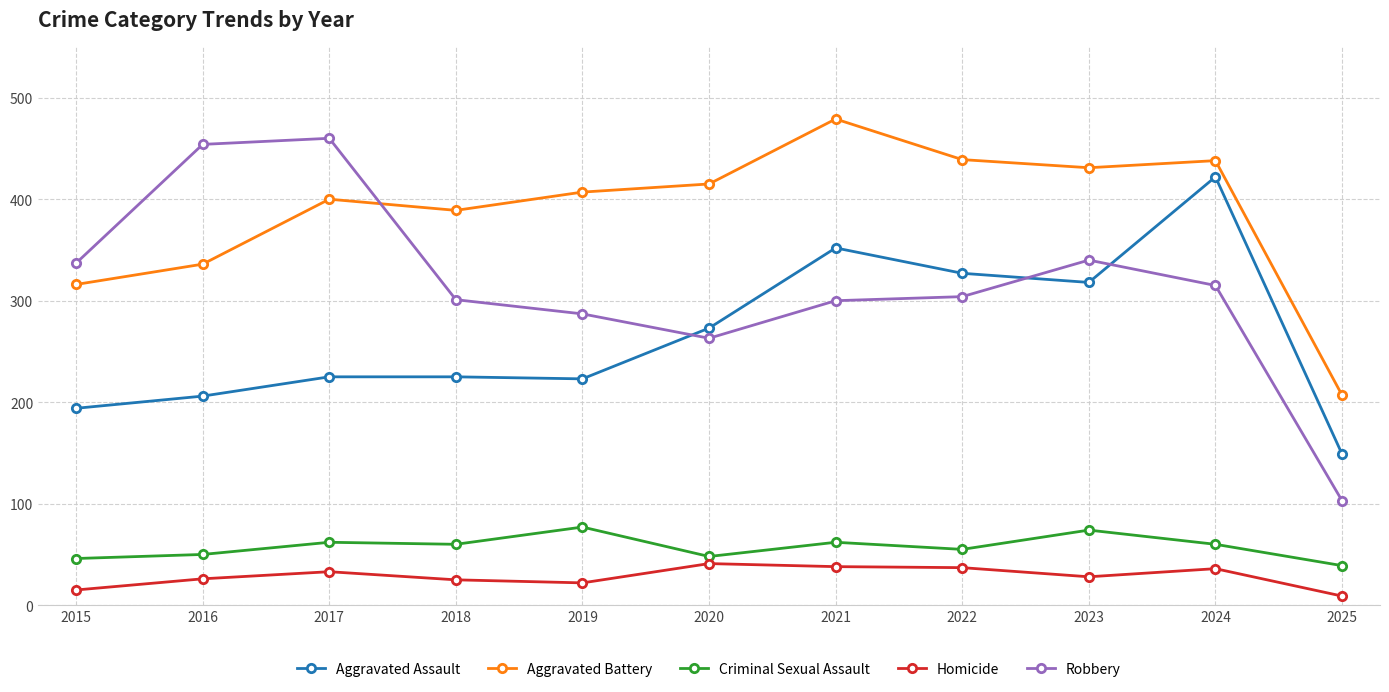

Is it true that Aggravated Battery equals 336 at 2016?

True